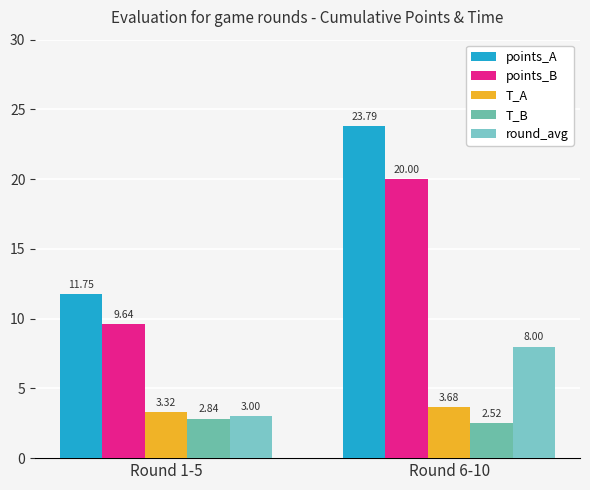

What is the sum of all points_A values?

35.5